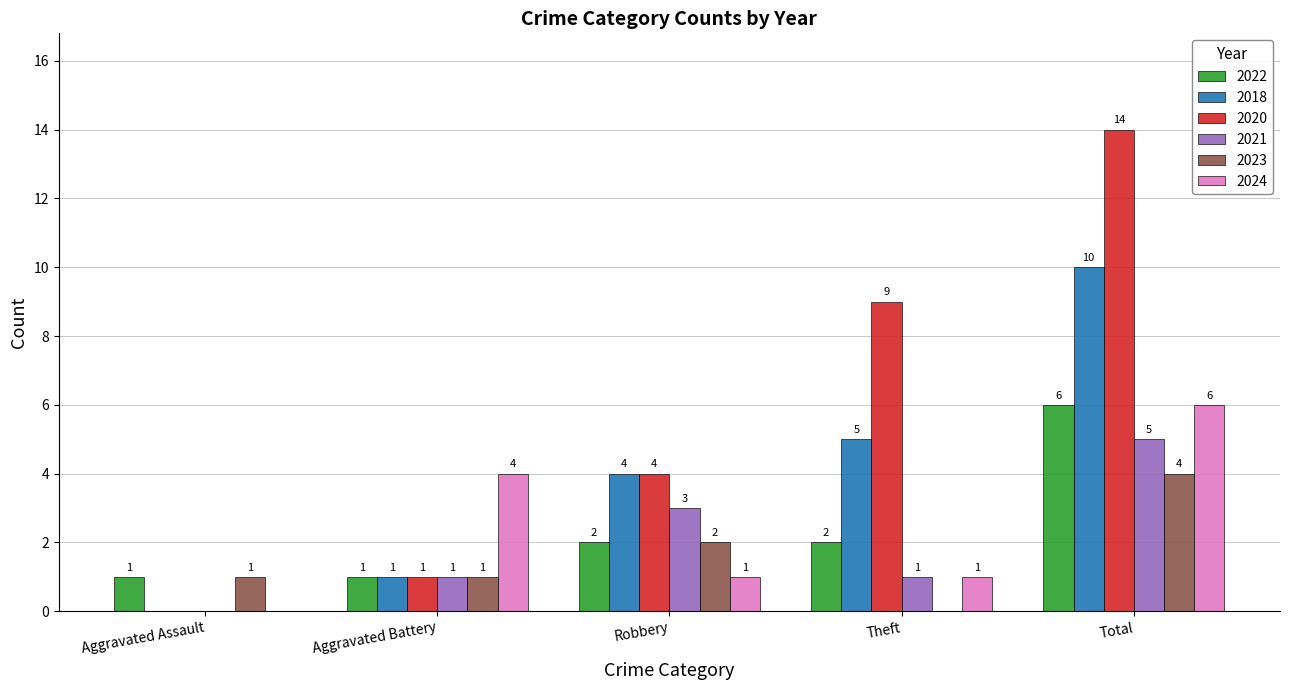

Count the number of categories in the chart.

5